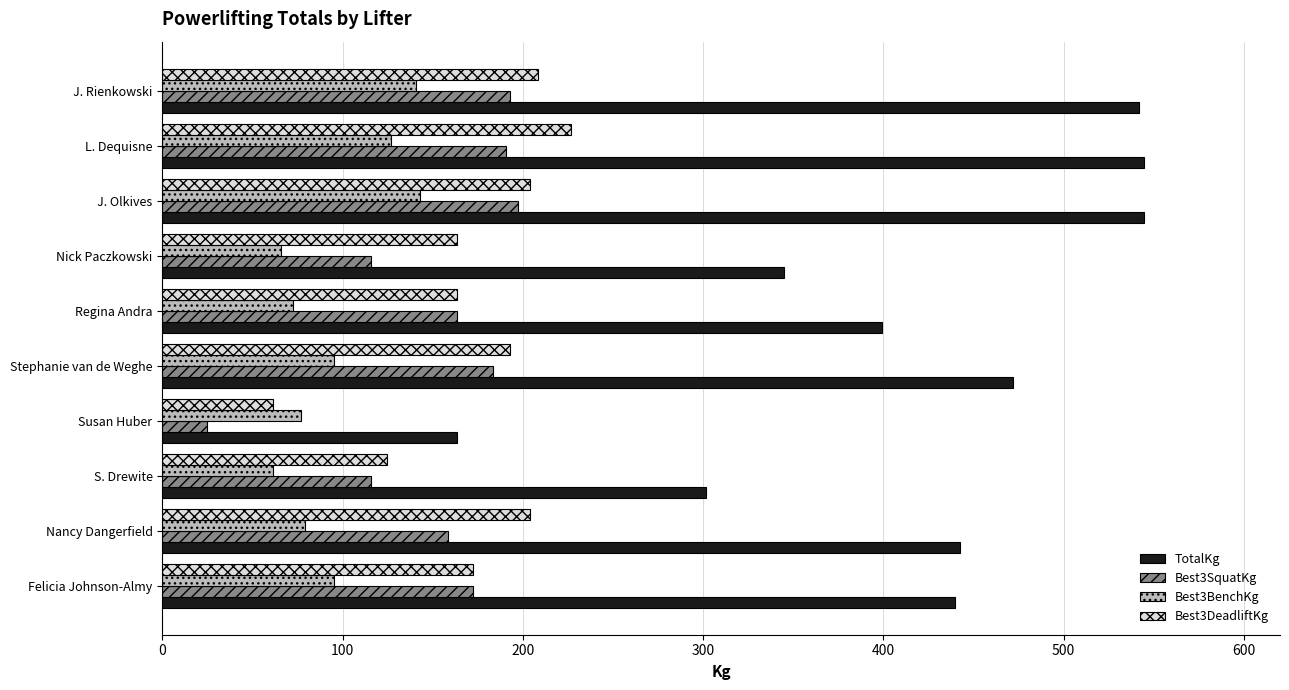

What are all the series names shown in the legend?

TotalKg, Best3SquatKg, Best3BenchKg, Best3DeadliftKg